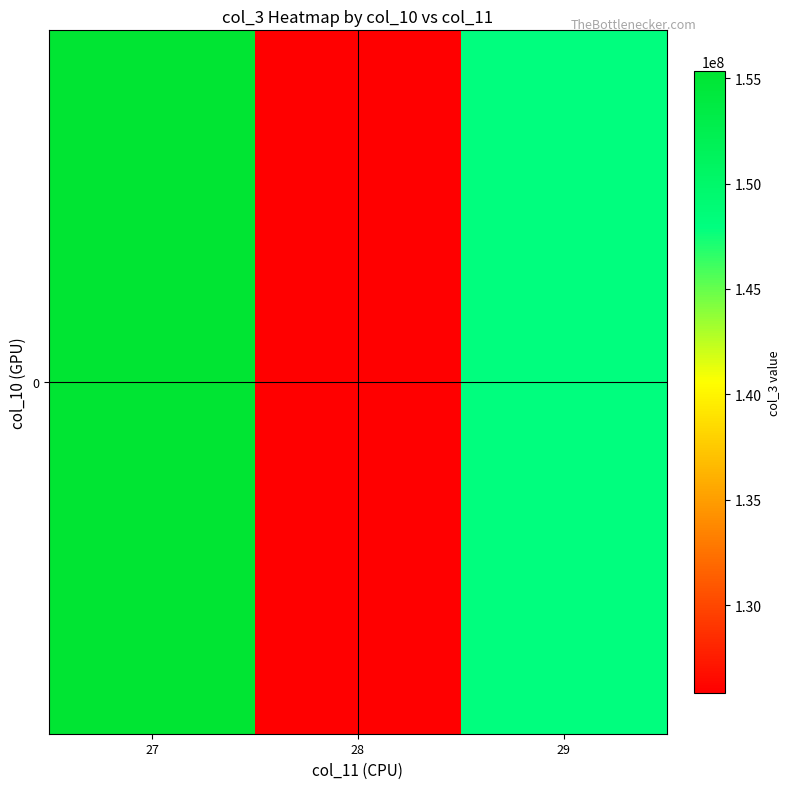

What is the difference between the maximum and second lowest values?

7283515.4